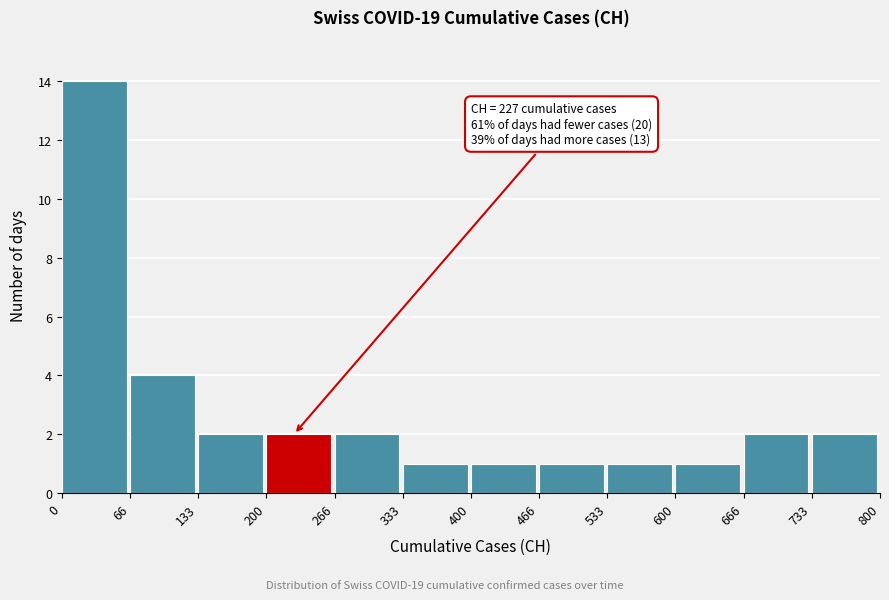

Over which range of the x-axis is the bar tallest?

0 to 66